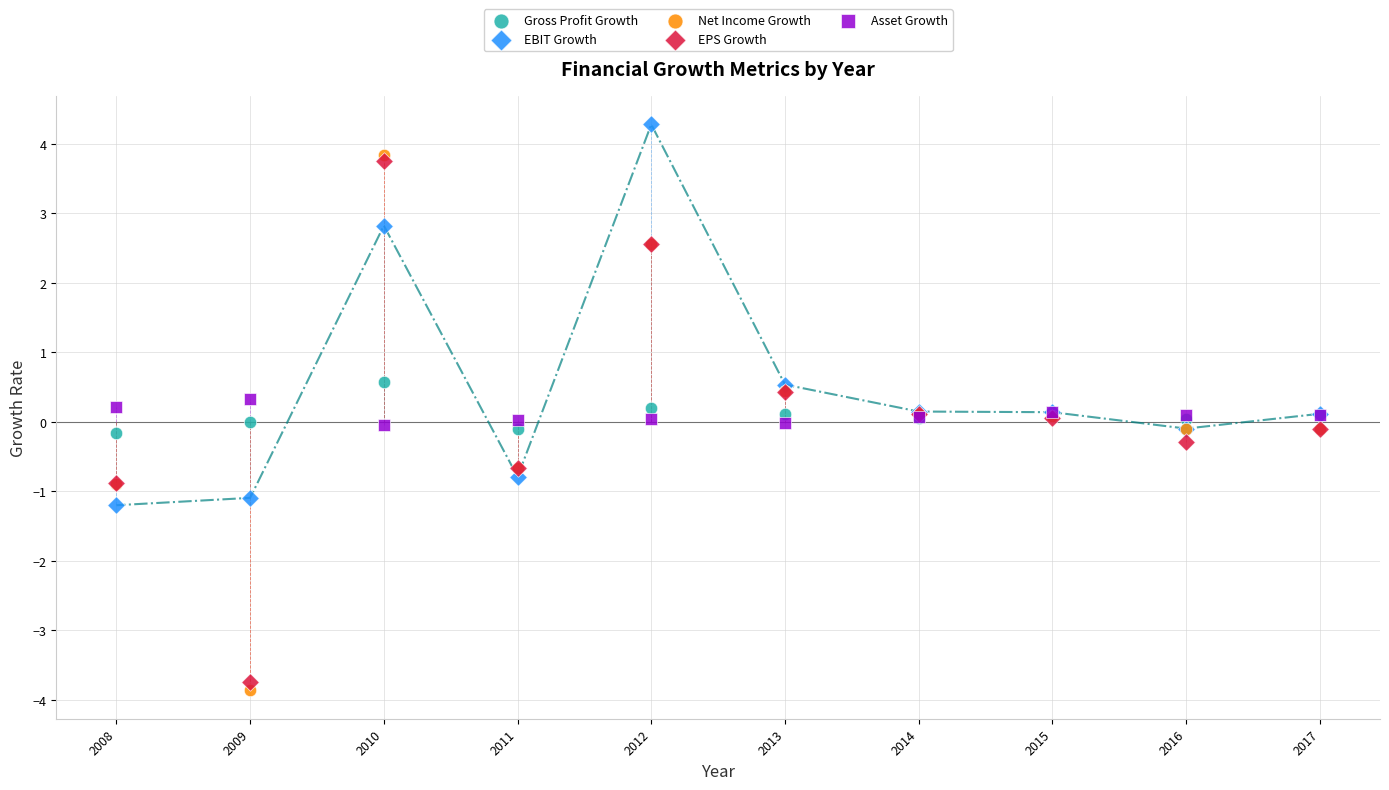

Which series contains the highest Y value?

EBIT Growth